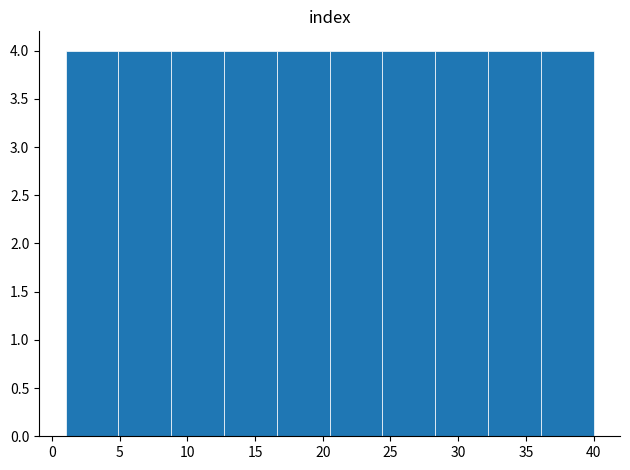

Reading left to right, list every bar in this chart as the range it spans on the x-axis followed by its height. Neither the bar edges nor the heights are printed on the chart, so give them approximately, as read against the axes.

1.0 to 4.9: 4
4.9 to 8.8: 4
8.8 to 12.7: 4
12.7 to 16.6: 4
16.6 to 20.5: 4
20.5 to 24.4: 4
24.4 to 28.3: 4
28.3 to 32.2: 4
32.2 to 36.1: 4
36.1 to 40.0: 4